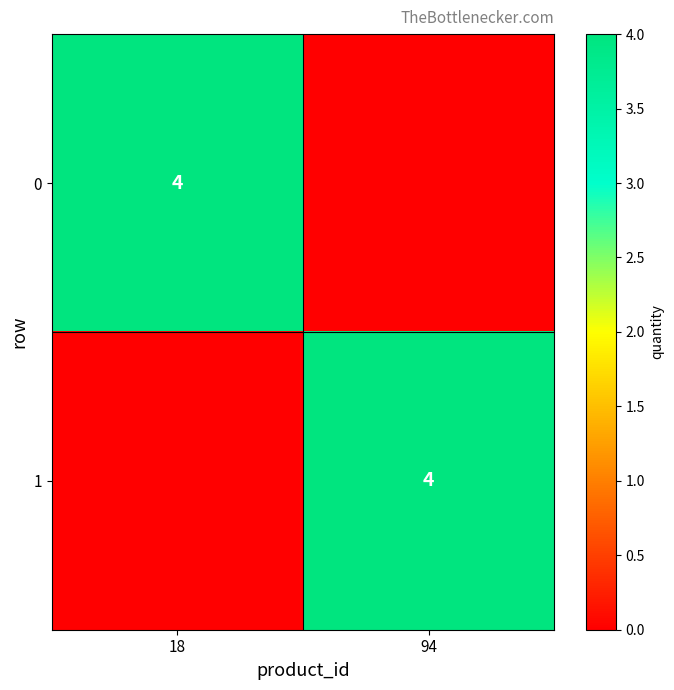

The value of 1 at 94 is 5. True or false?

False